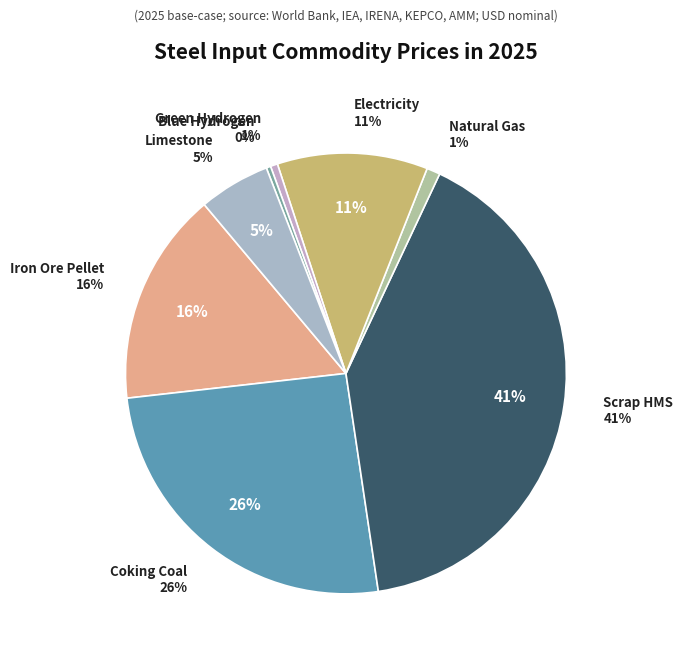

To the nearest percent, what is the average slice percentage?

13%